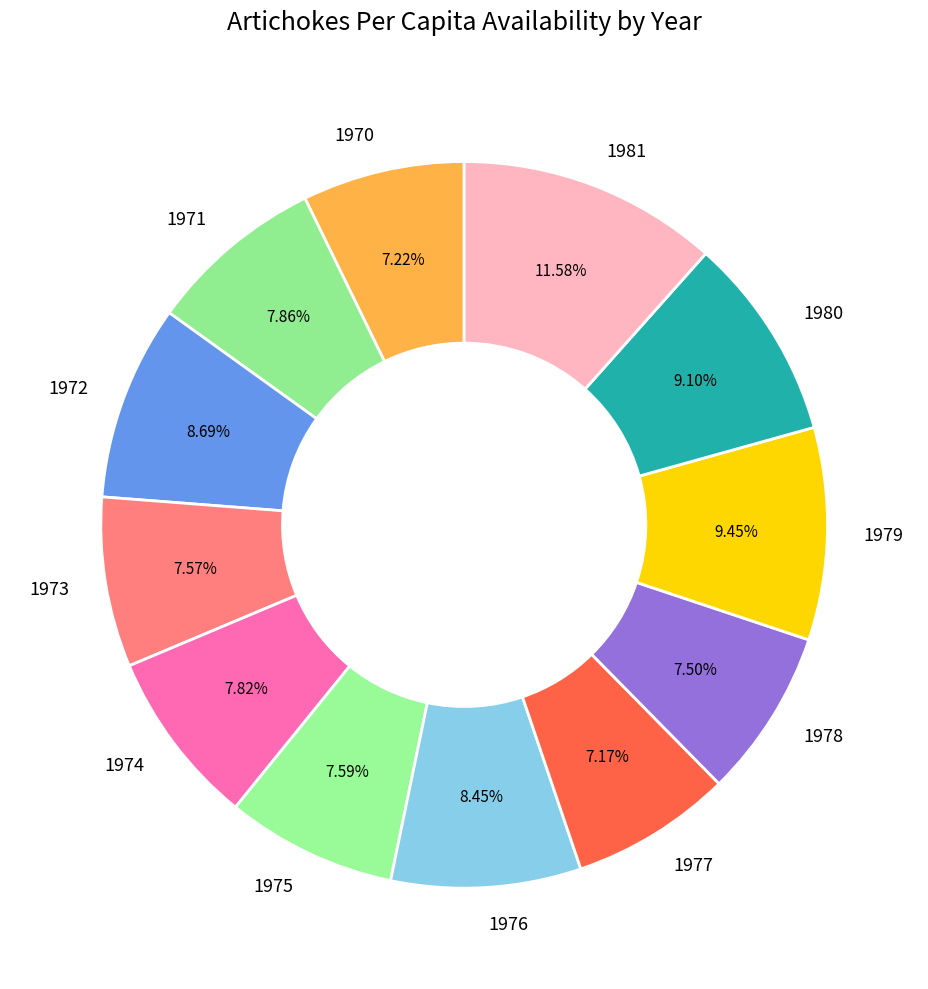

True or false: 1976 accounts for 8% of the total.

True